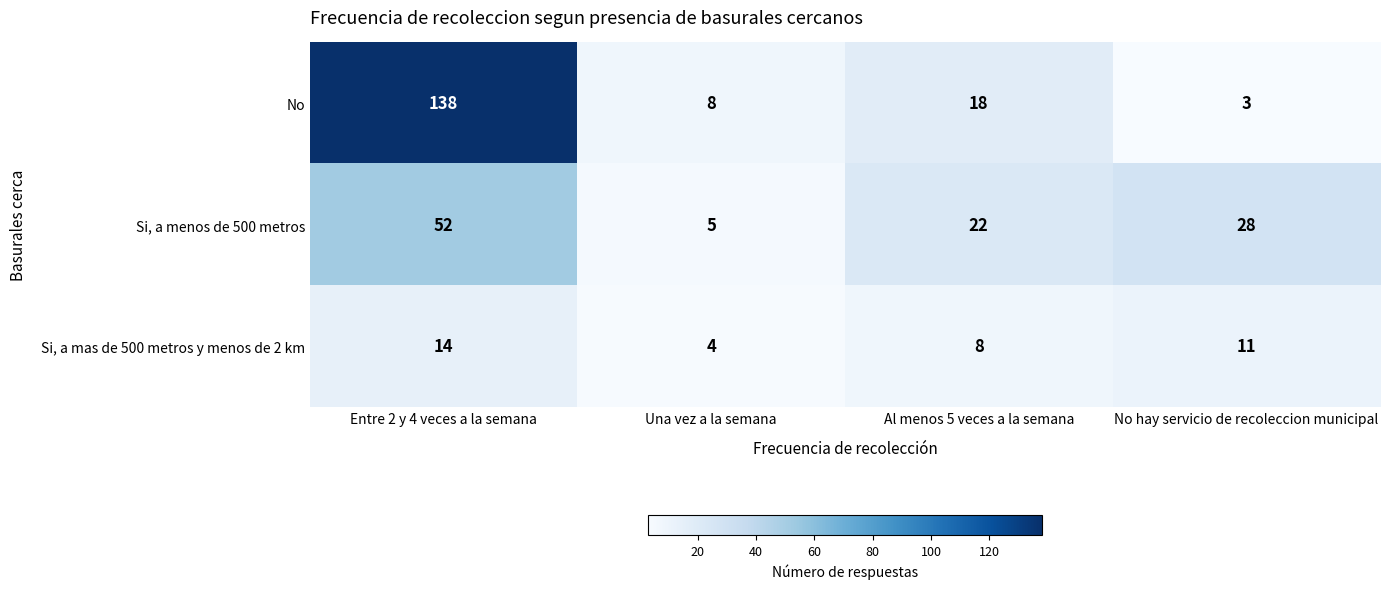

What is the sum of the No values at Una vez a la semana and Al menos 5 veces a la semana?

26